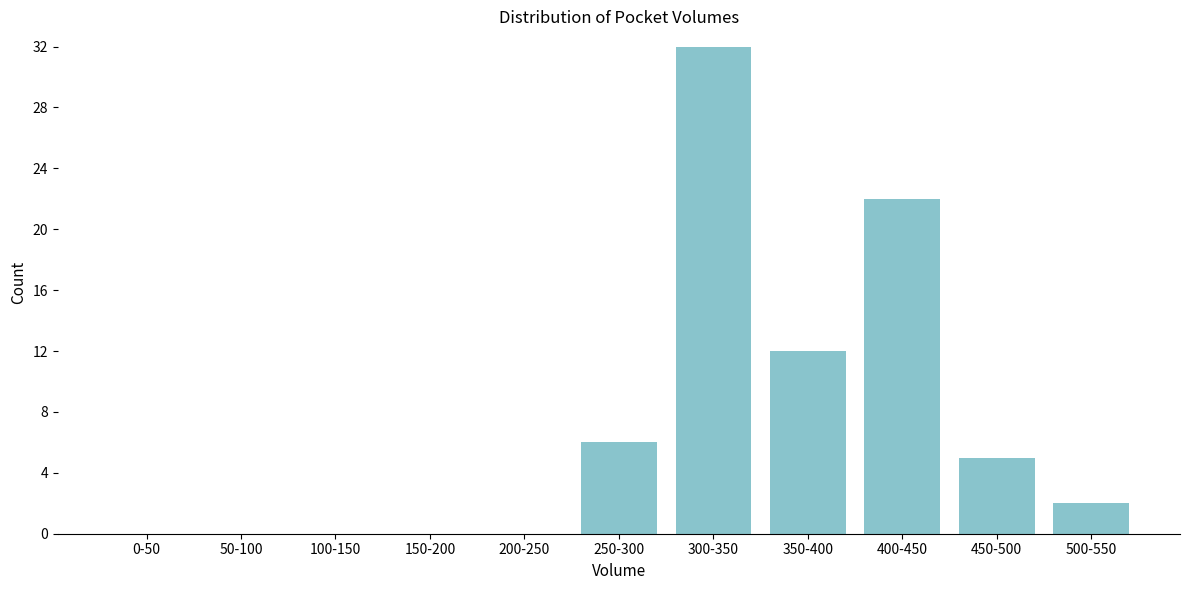

Reading left to right, what are all the values shown in this chart?

0-50=0	50-100=0	100-150=0	150-200=0	200-250=0	250-300=6	300-350=32	350-400=12	400-450=22	450-500=5	500-550=2